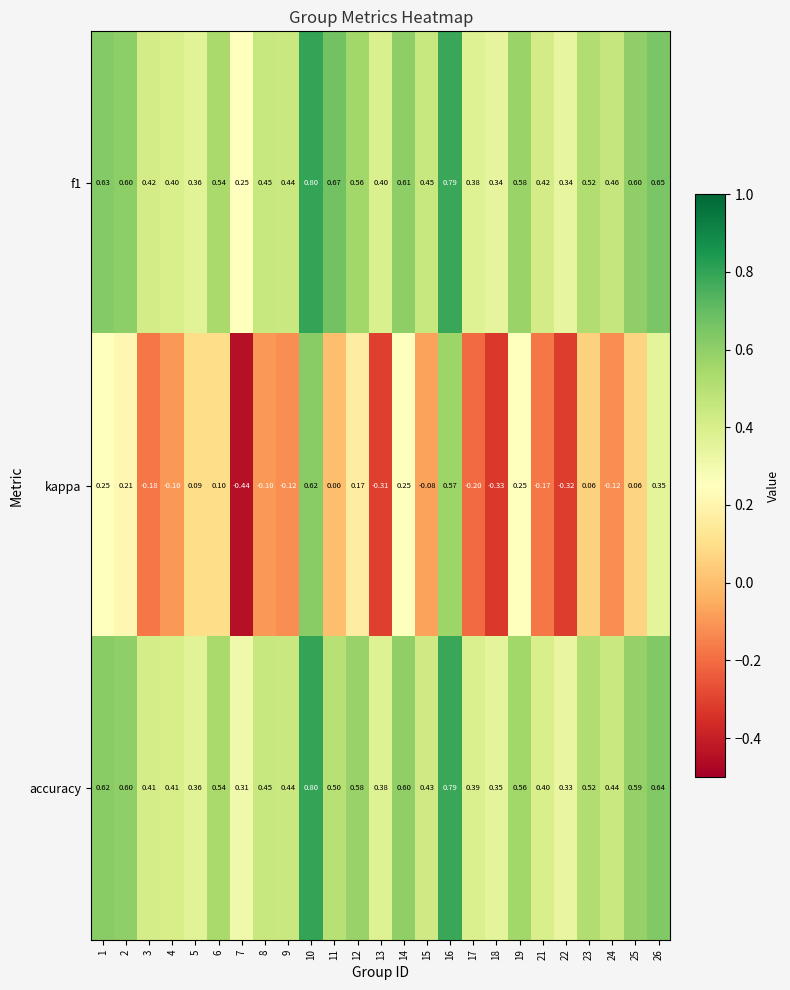

Which series has the widest spread of values?

kappa